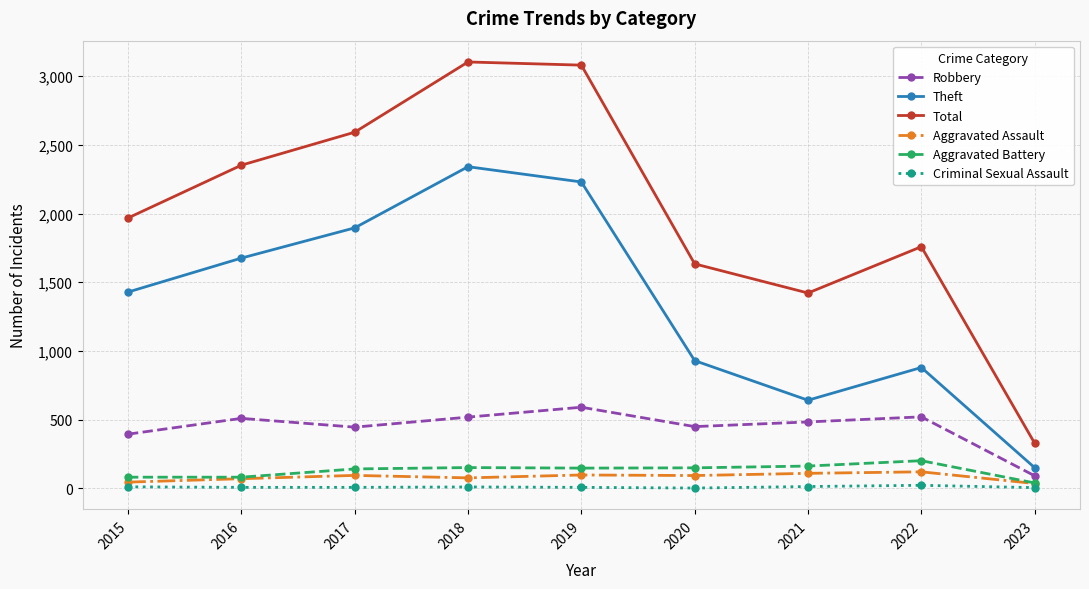

At which category does Robbery reach its first local peak?

2016